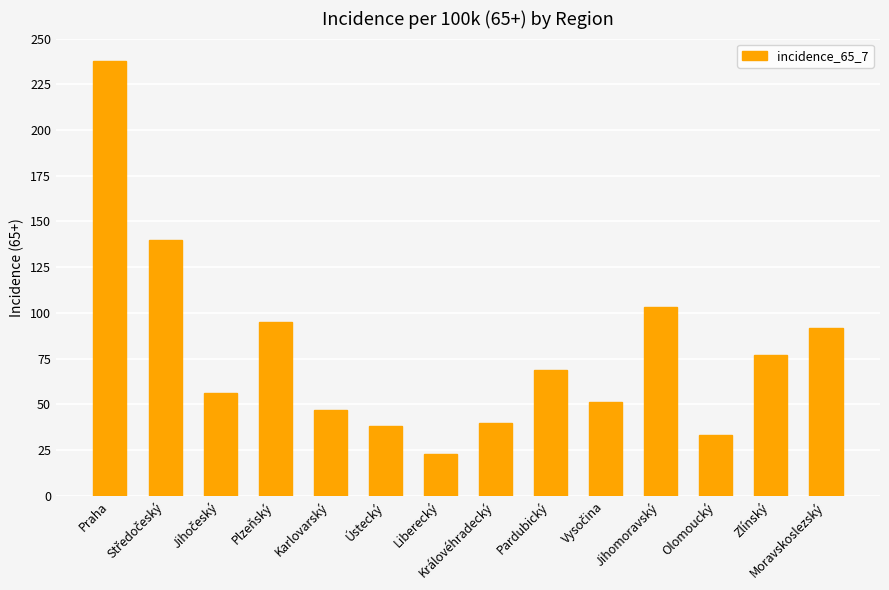

Reading left to right, transcribe all the data shown in this chart.

238	140	56	95	47	38	23	40	69	51	103	33	77	92